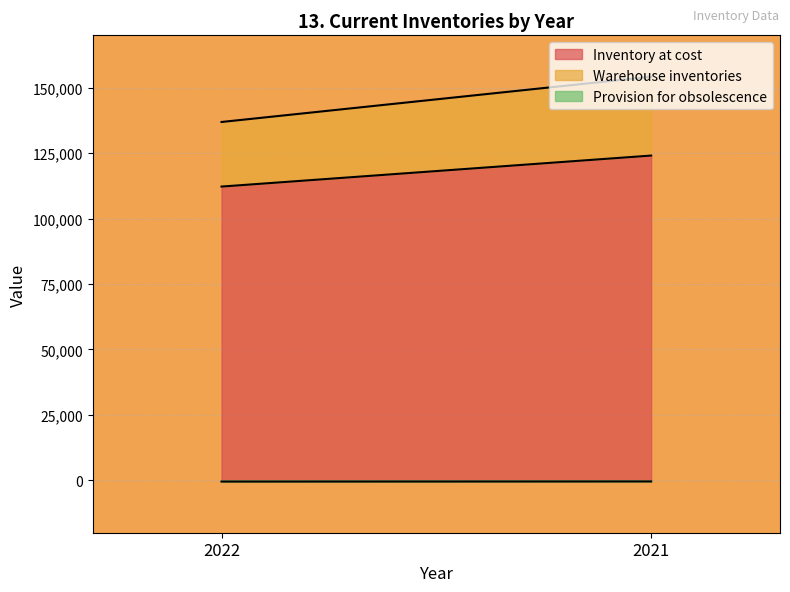

Reading right to left, what are all the values shown in this chart?

Inventory at cost: 124071	112229
Warehouse inventories: 30116	24671
Provision for obsolescence: -420	-460